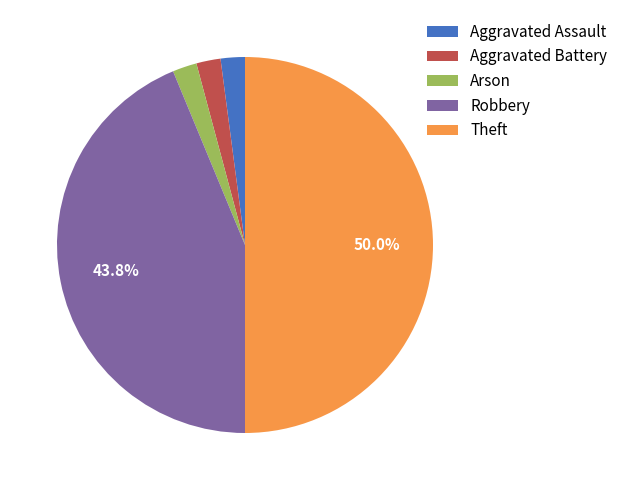

Is Aggravated Battery the majority of the pie?

No